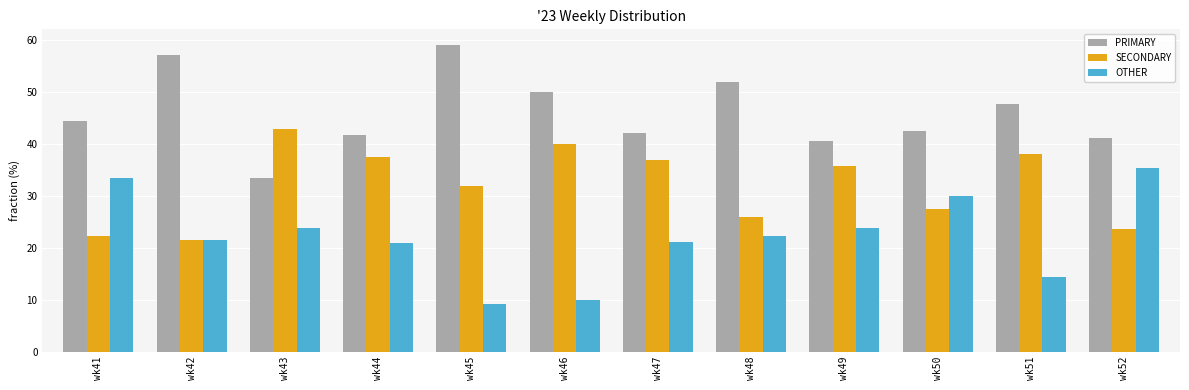

What is the minimum value for OTHER?

9.1